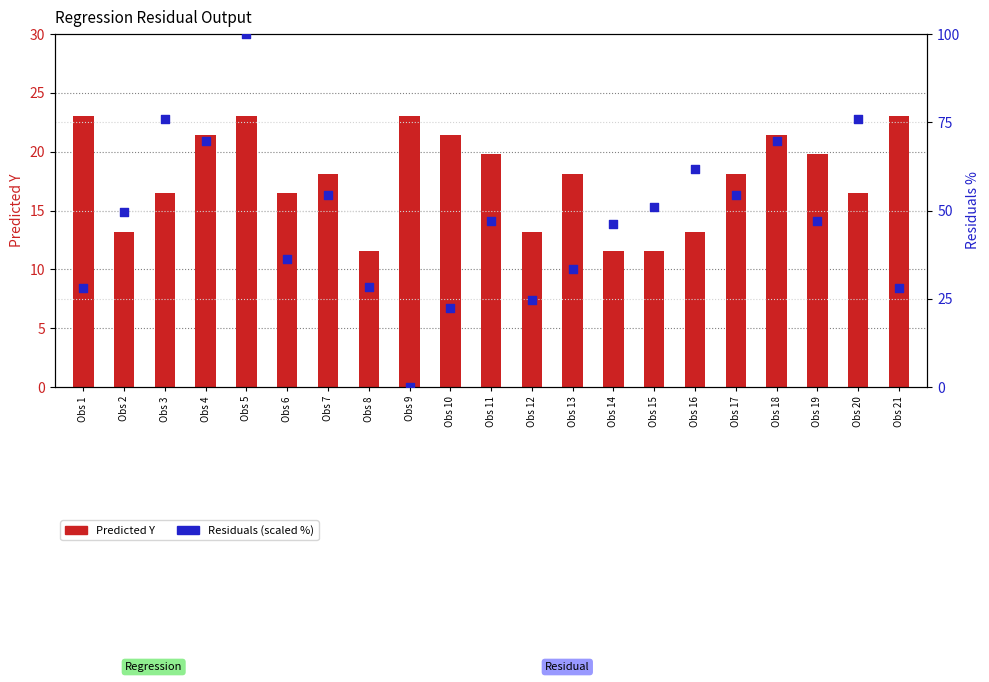

What are all the series names shown in the legend?

Predicted Y, Residuals (scaled)